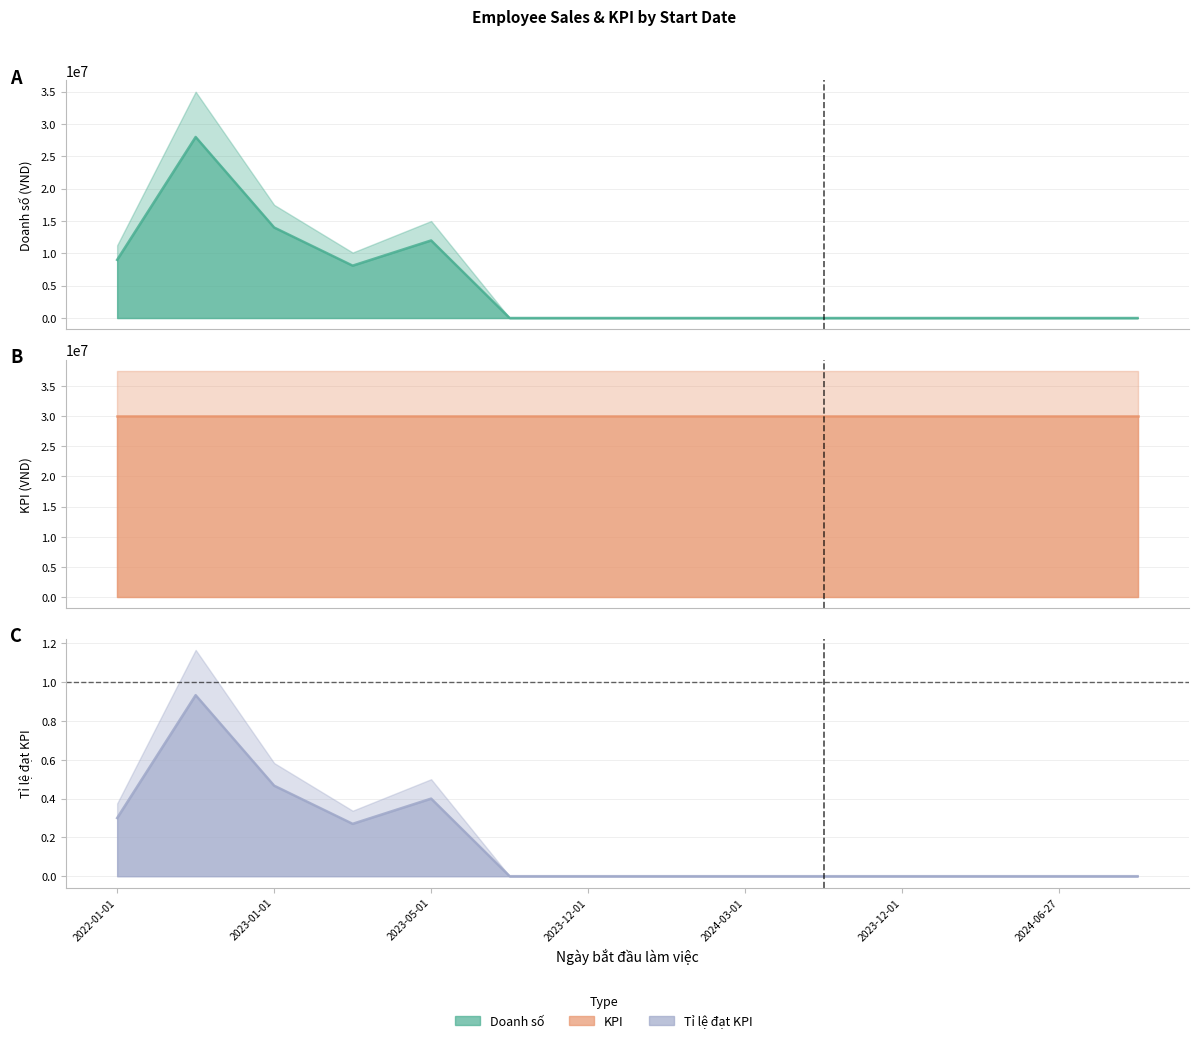

What is the highest value of the KPI series?

30000000.0